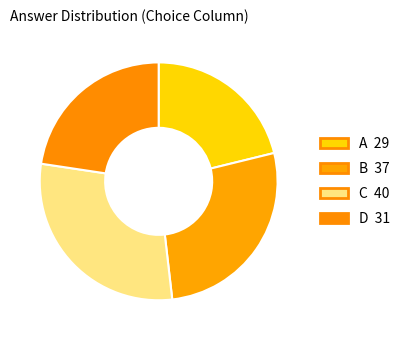

Do A and D together represent more than half of the pie?

No